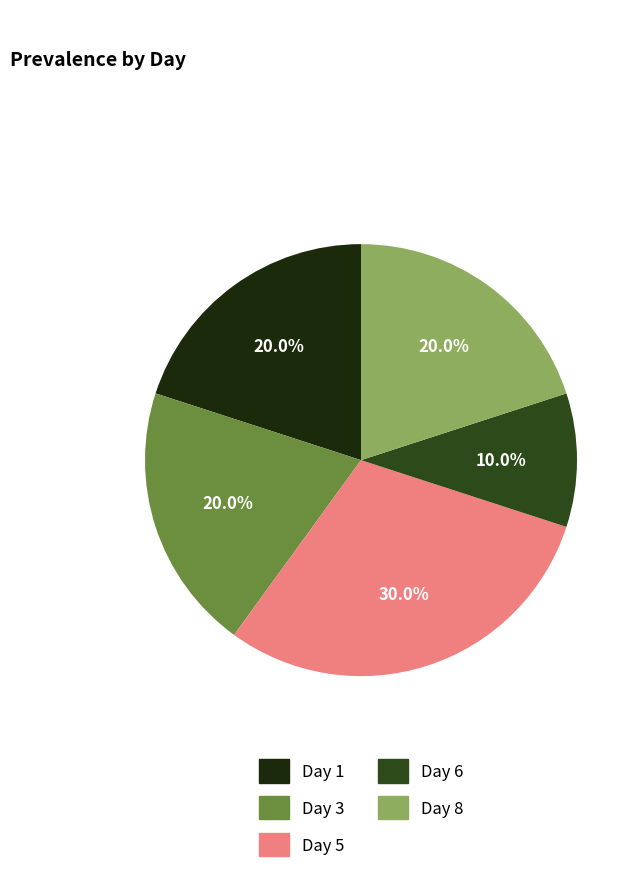

The Day 6 slice represents 1% of the pie. True or false?

False